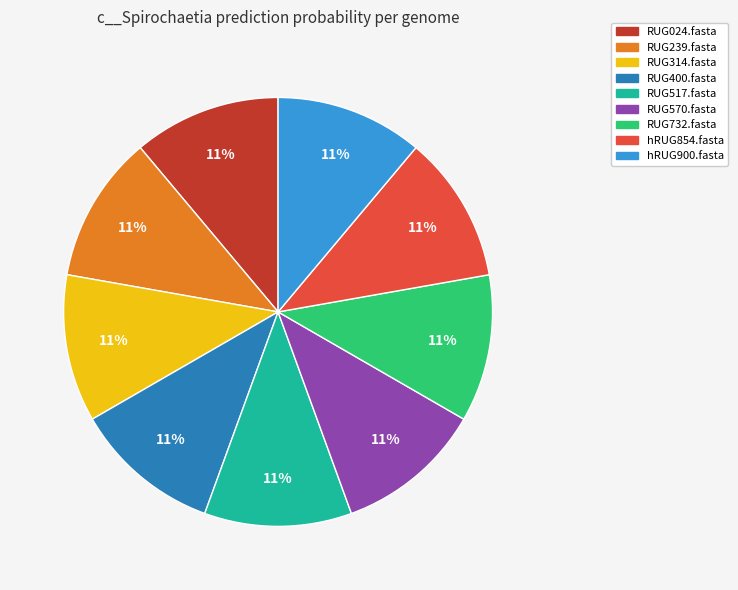

Count the number of slices in the pie.

9